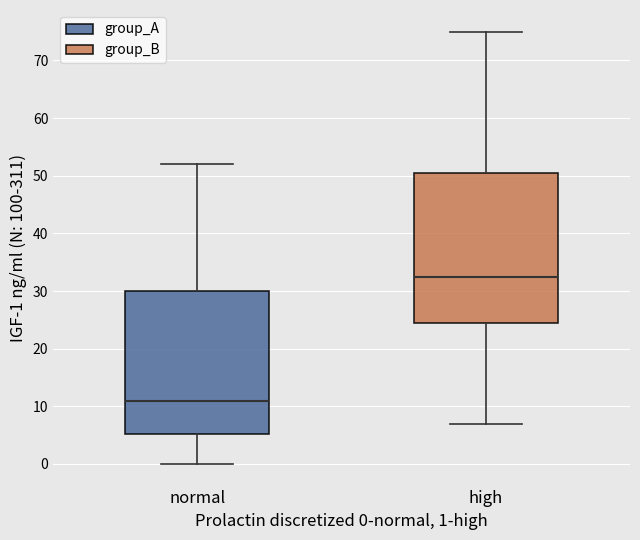

Reading left to right, transcribe this box plot: for each box, give where its median line is, the range the box spans, and where its two whiskers end, as read against the y-axis. The values are not printed on the chart, so give them approximately, as read against the axis.

normal: median 11, box 5 to 30, whiskers 0 to 52
high: median 33, box 25 to 51, whiskers 7 to 75